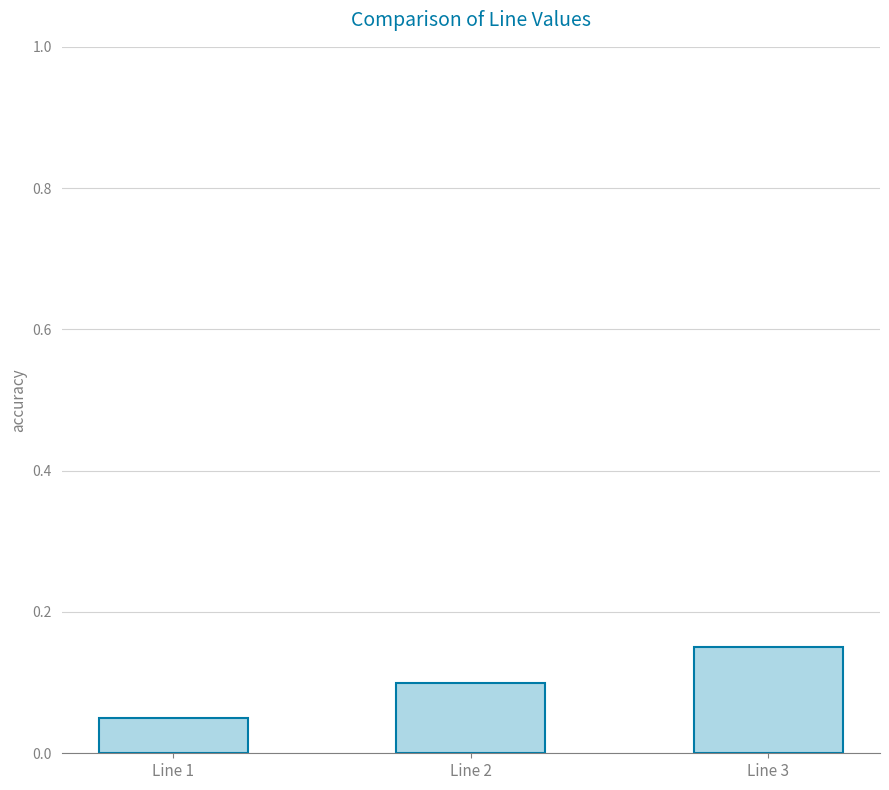

The chart shows a value of 0.0 at Line 2. True or false?

False